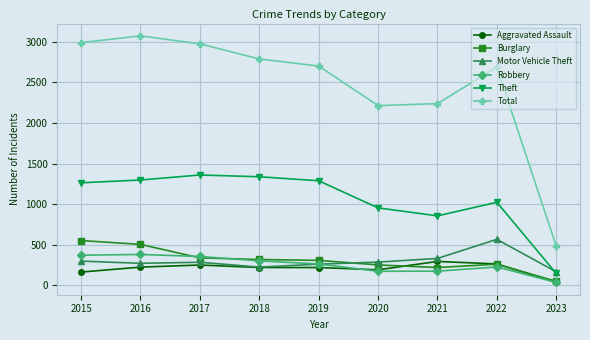

At how many categories does at least one series exceed 445?

9